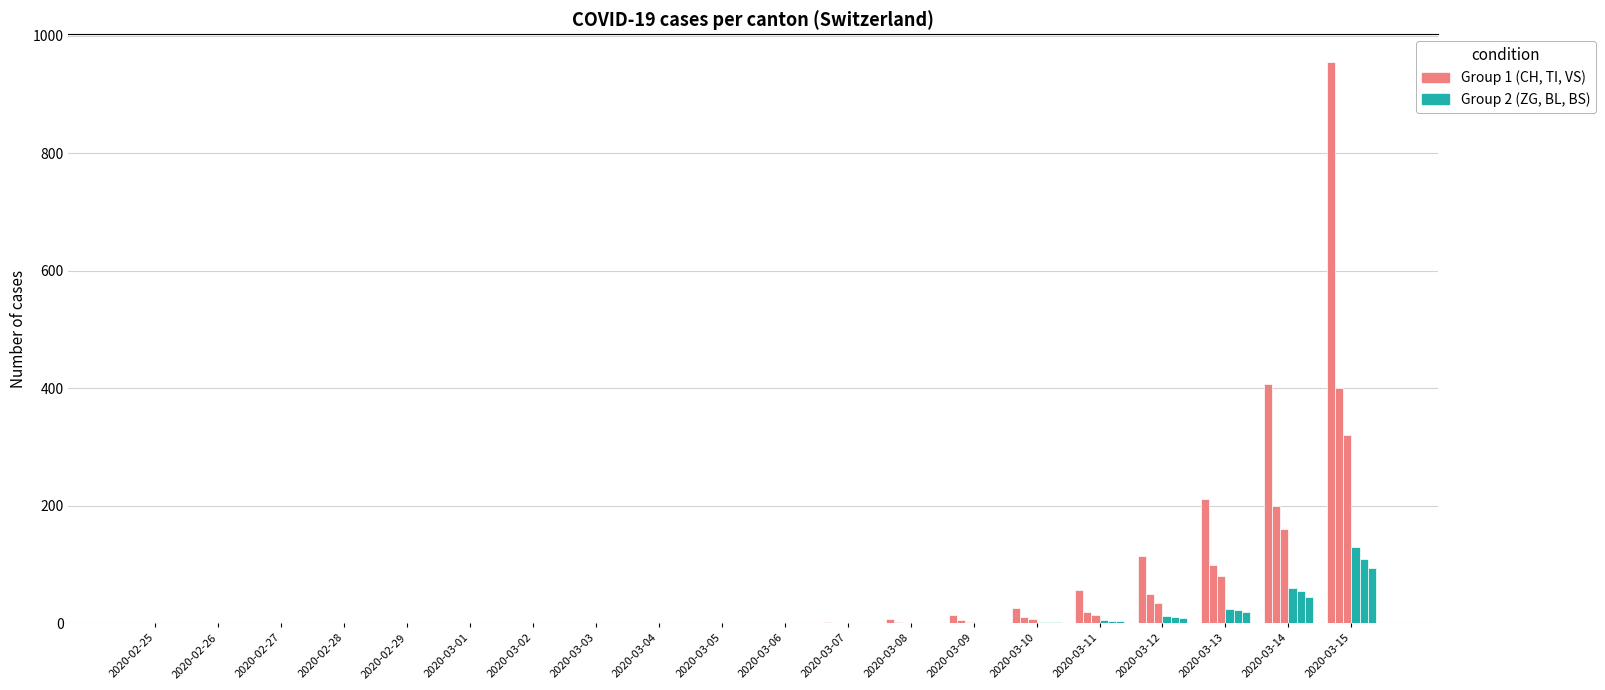

The value of CH at 2020-03-10 is 12. True or false?

False